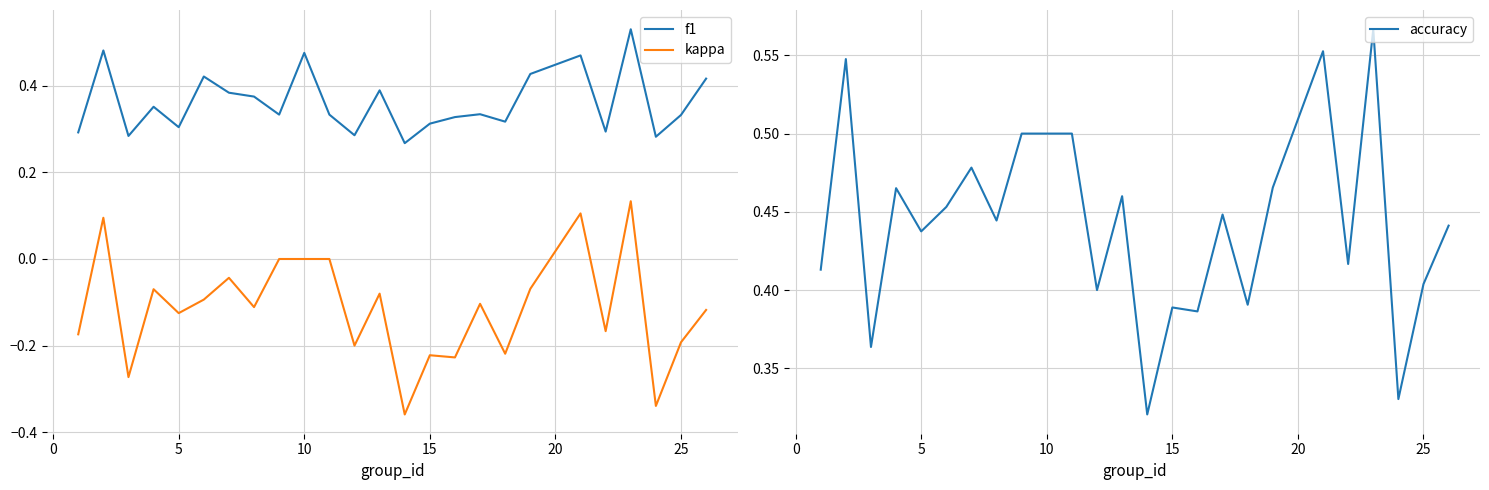

How many series are shown in this chart?

3